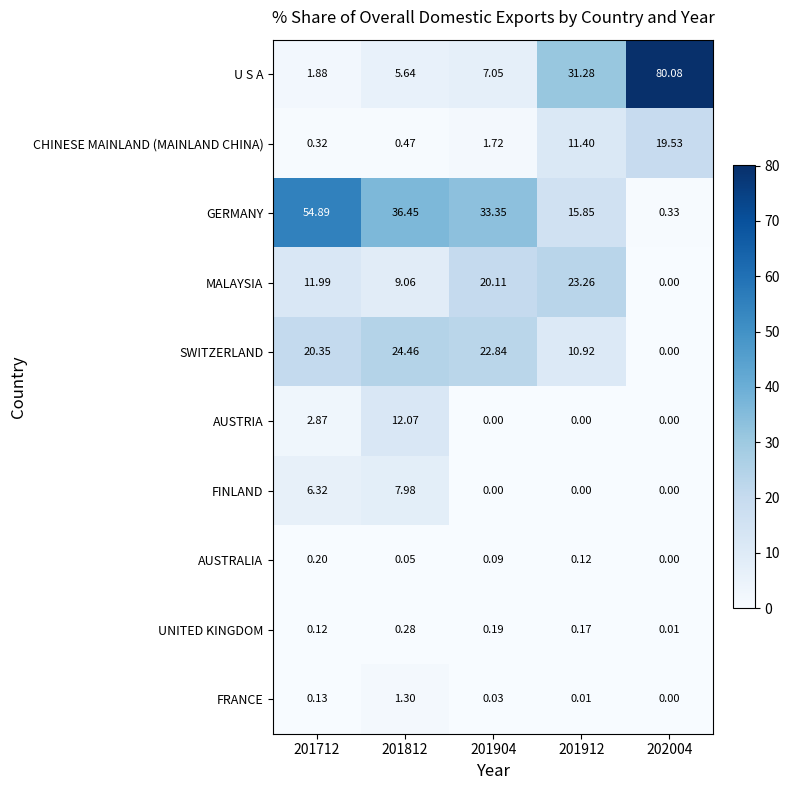

What is the maximum value shown in the chart?

80.1